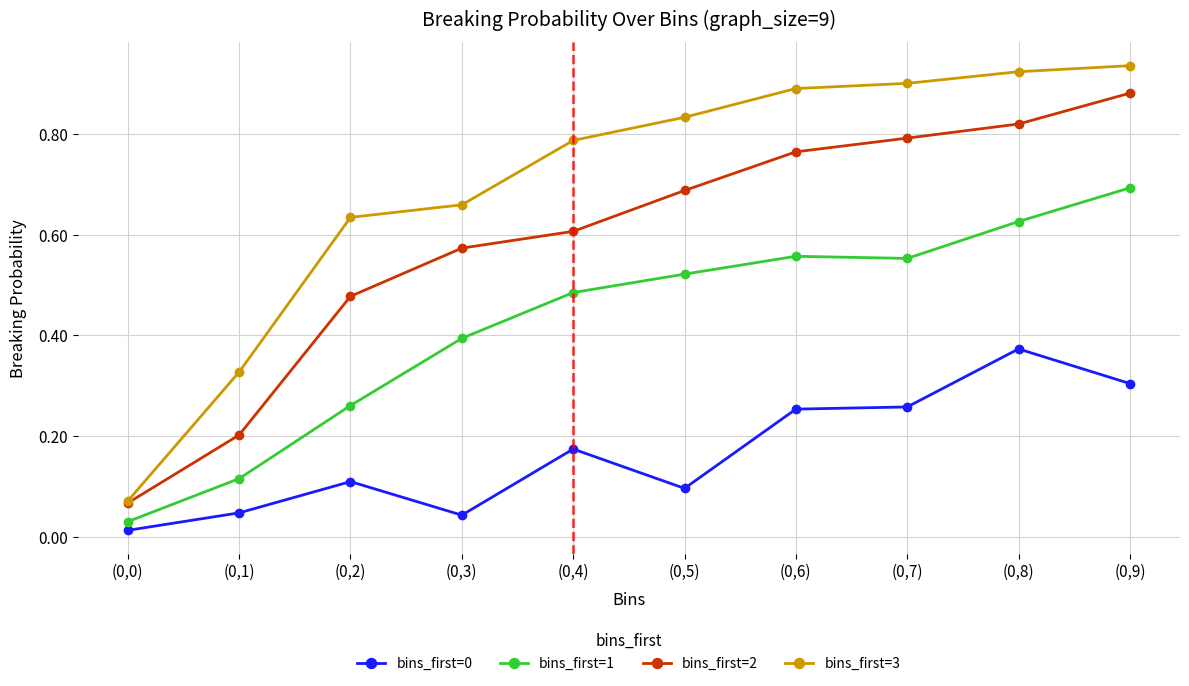

Count the number of data series in this chart.

4